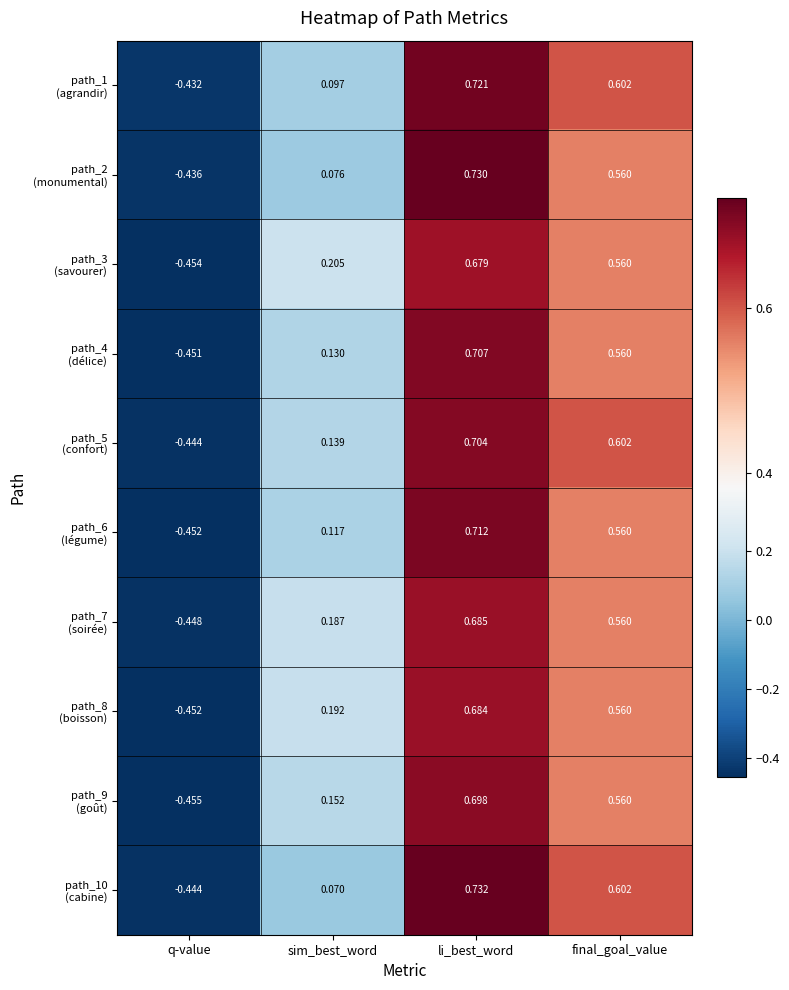

At which category is the sum across all series the highest?

li_best_word